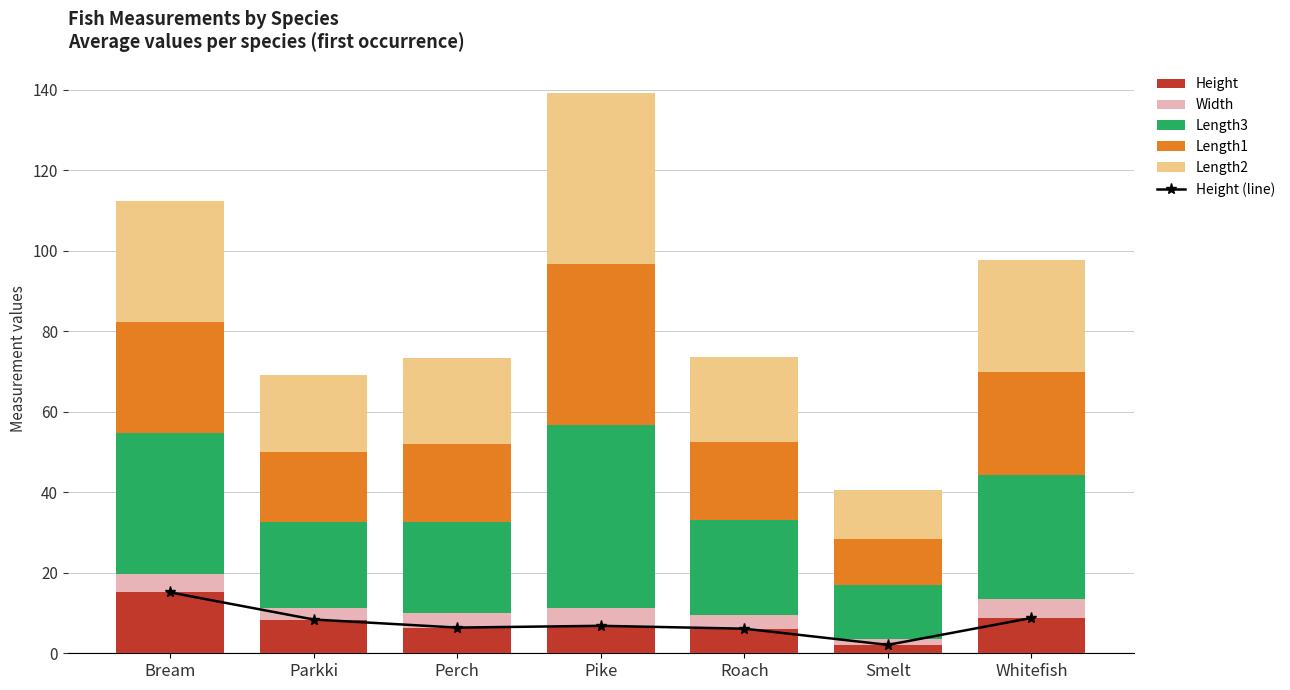

What are all the series names shown in the legend?

Height (line), Height, Width, Length3, Length1, Length2